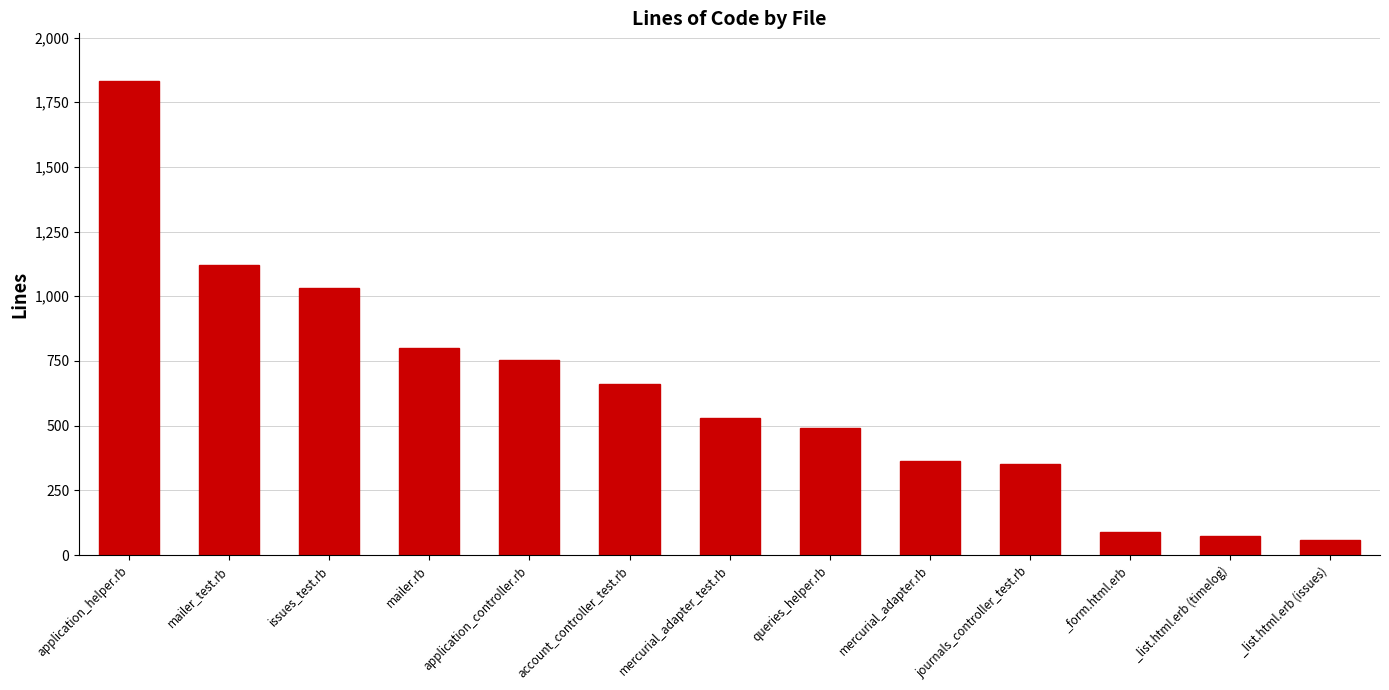

What is the difference between the maximum and minimum values?

1776